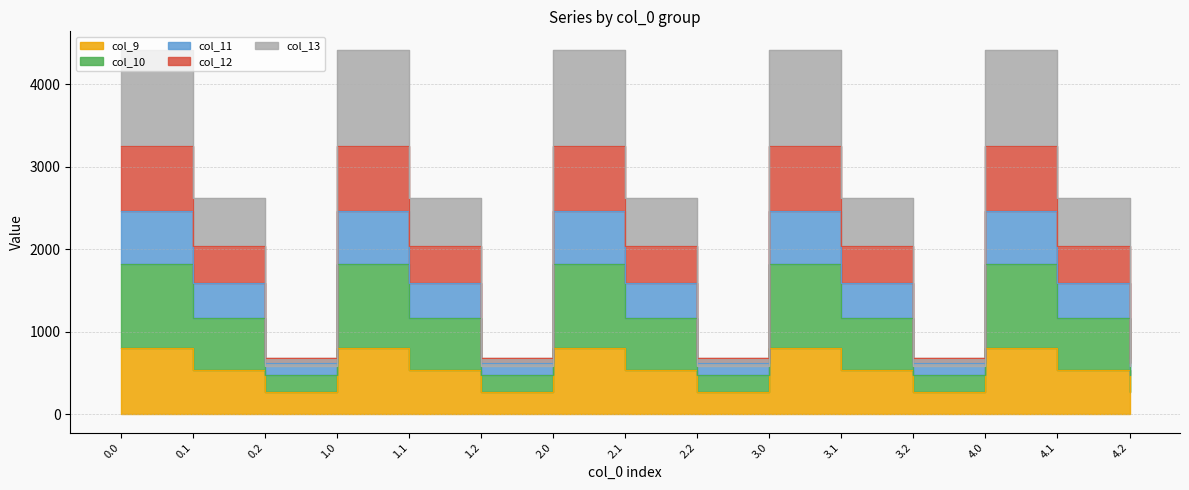

What is the minimum value shown in the chart?

271.1